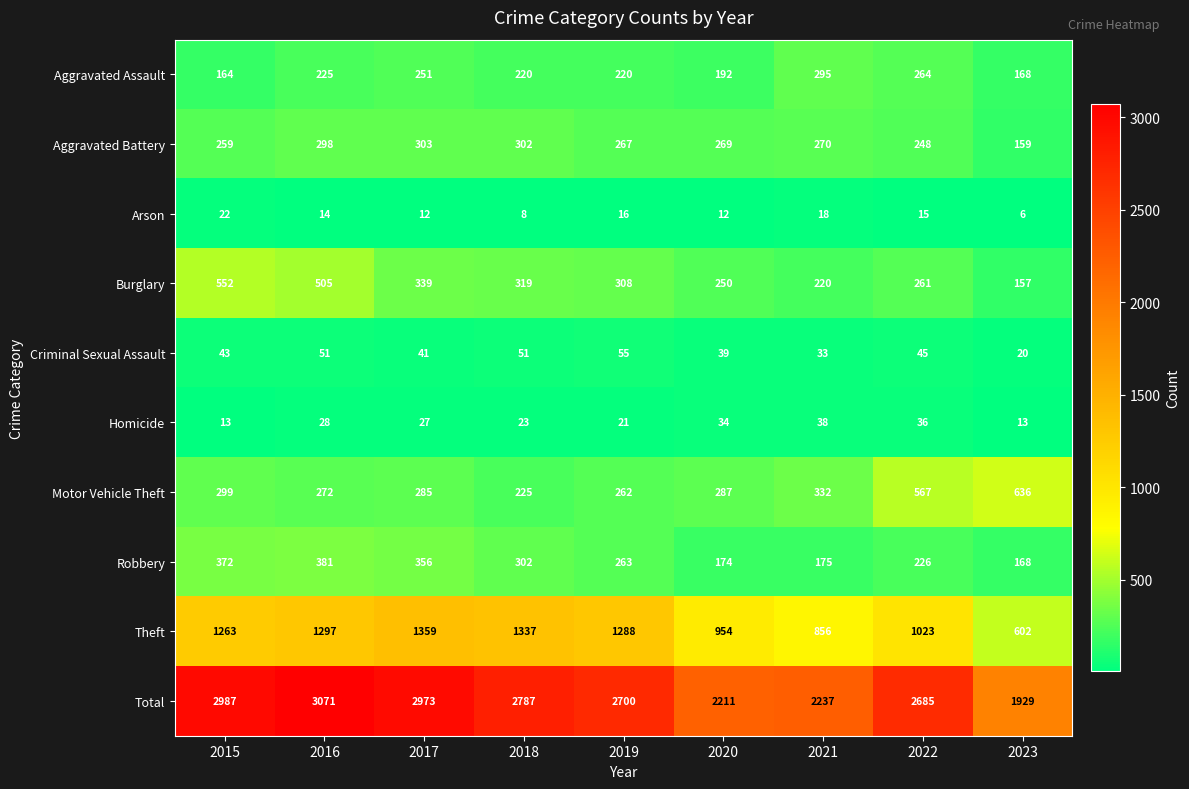

Which series has the largest total across all categories?

Total